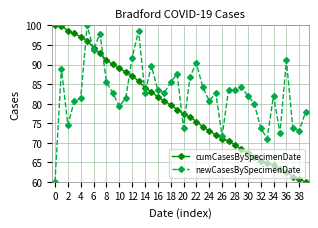

What are all the series names shown in the legend?

cumCasesBySpecimenDate, newCasesBySpecimenDate